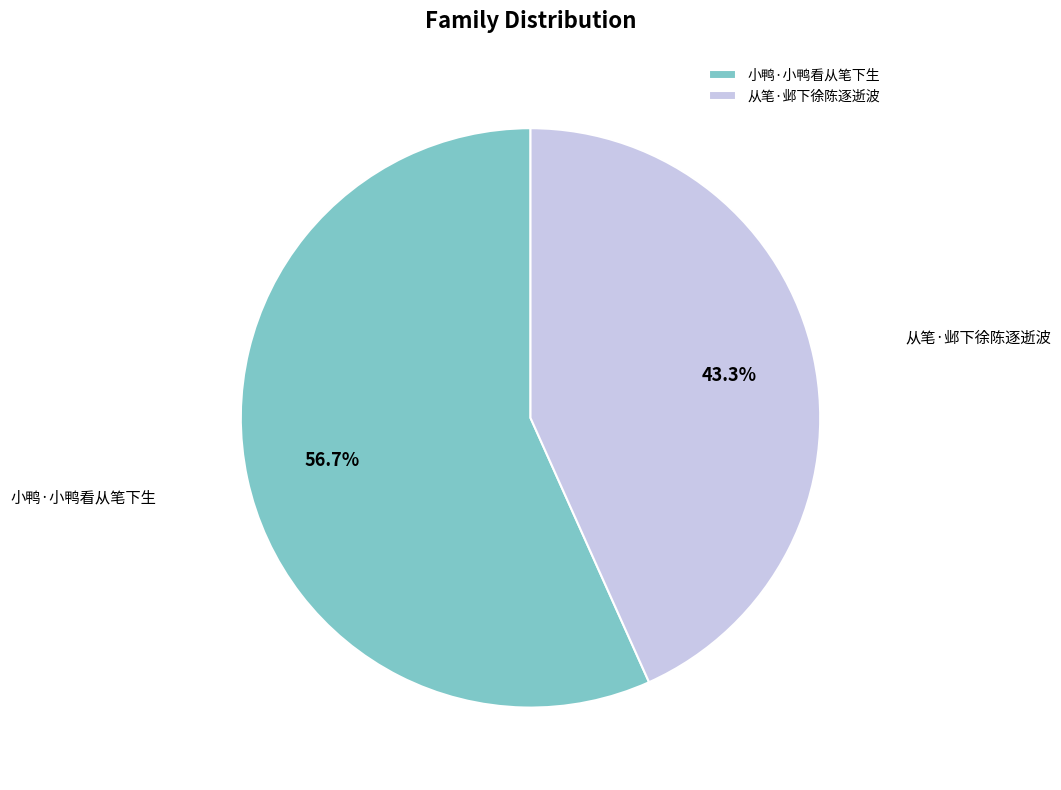

Which slice is the smallest?

从笔·邺下徐陈逐逝波